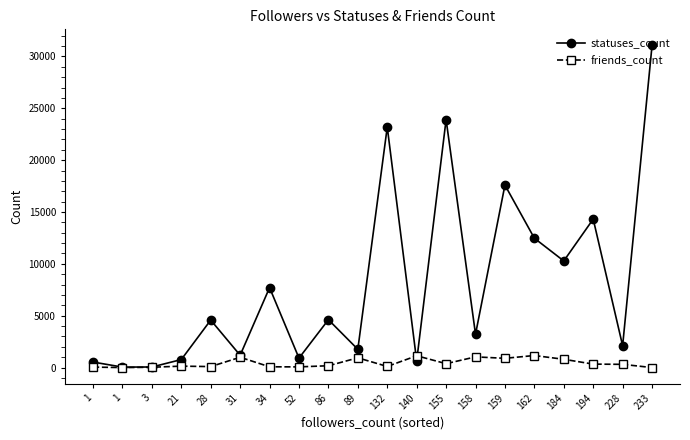

What is the value of the statuses_count point at the 10th from the left?

1761